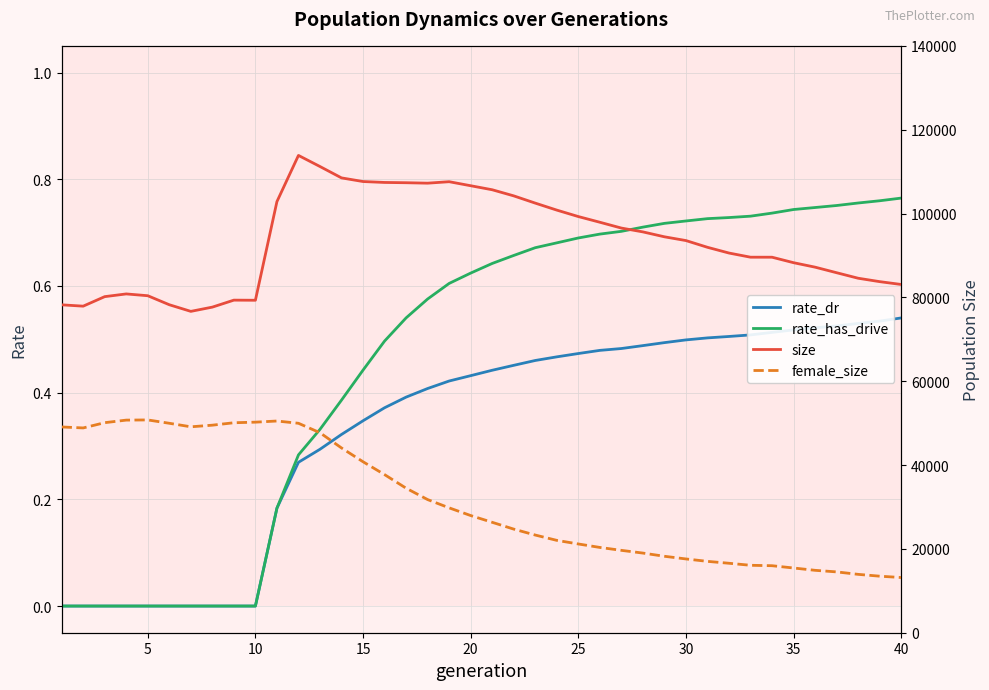

True or false: rate_has_drive has a value of 0.7 at 25.

True